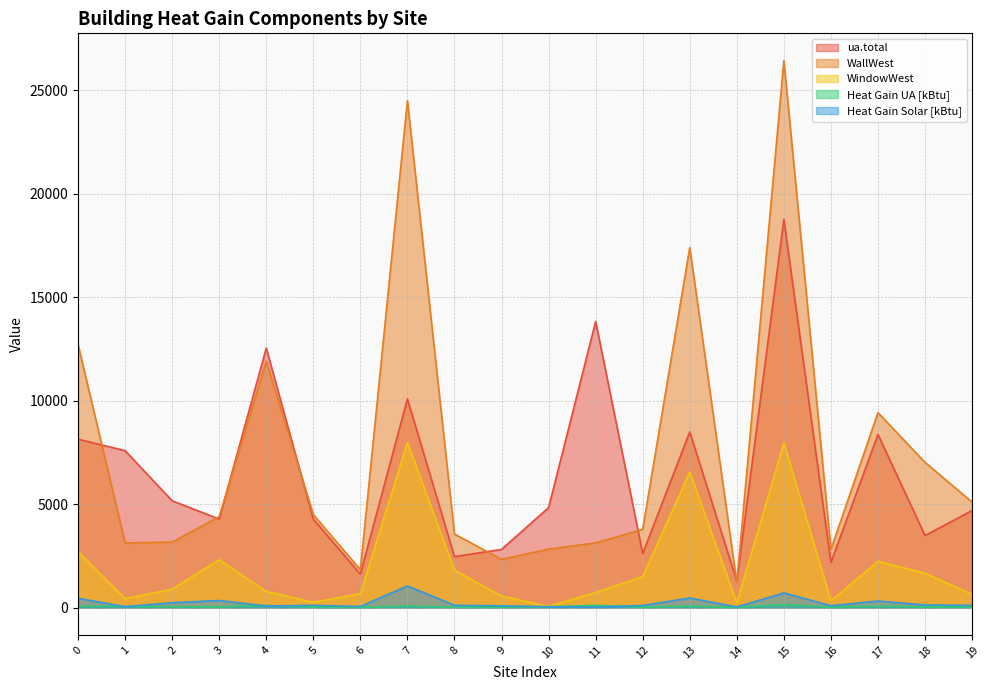

Between 15 and 17, which series saw the biggest shift?

WallWest